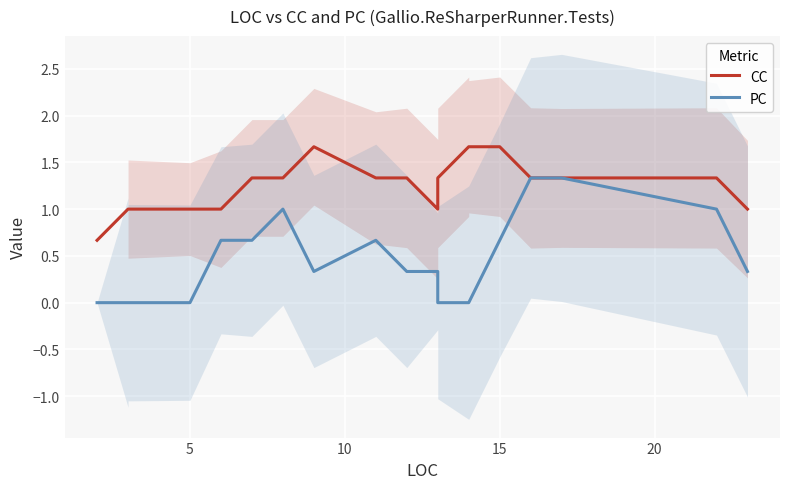

True or false: CC and PC cross at least once.

False